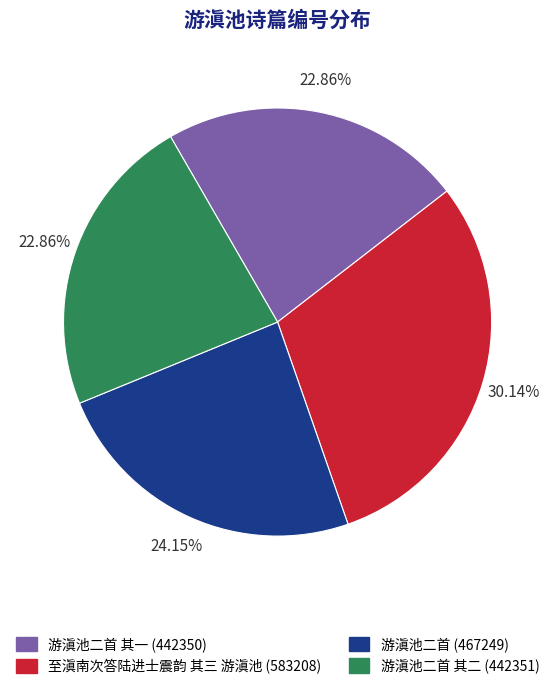

What is the largest slice in the pie chart?

至滇南次答陆进士震韵 其三 游滇池 (583208)